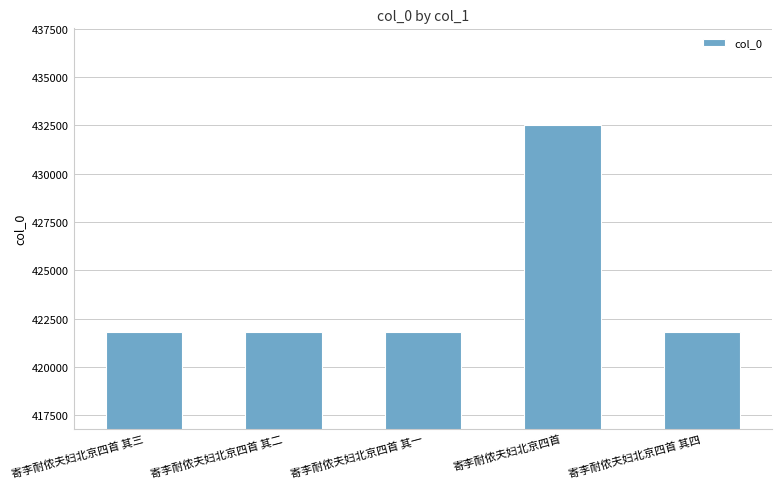

Between 寄李耐侬夫妇北京四首 and 寄李耐侬夫妇北京四首 其二, which is larger?

寄李耐侬夫妇北京四首